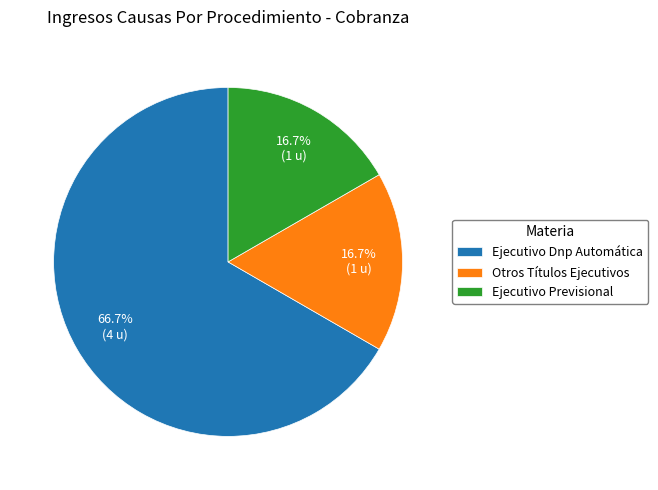

Approximately how many times larger is the value at Ejecutivo Dnp Automática compared to Ejecutivo Previsional?

4.0